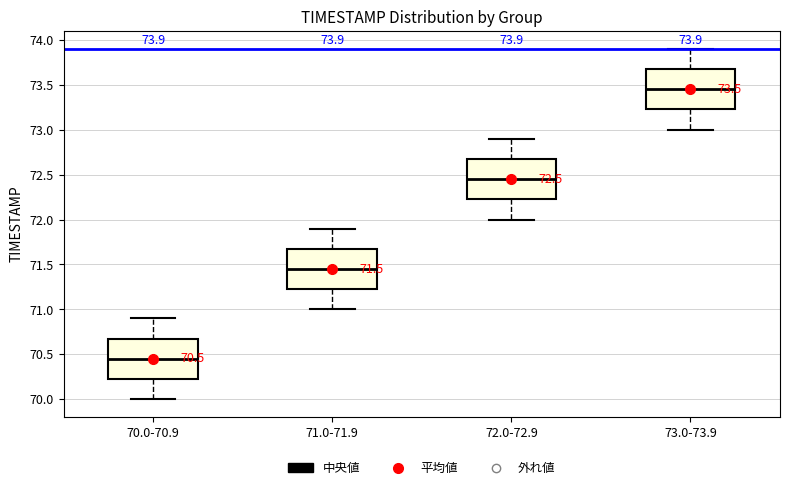

Which box has the highest median line?

73.0-73.9